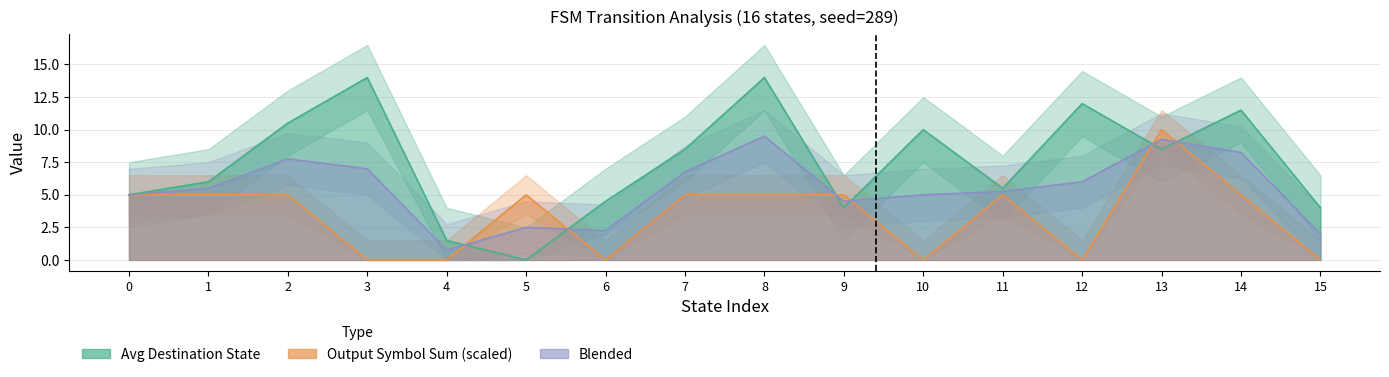

True or false: source_state has a value of 7 at 20.

False